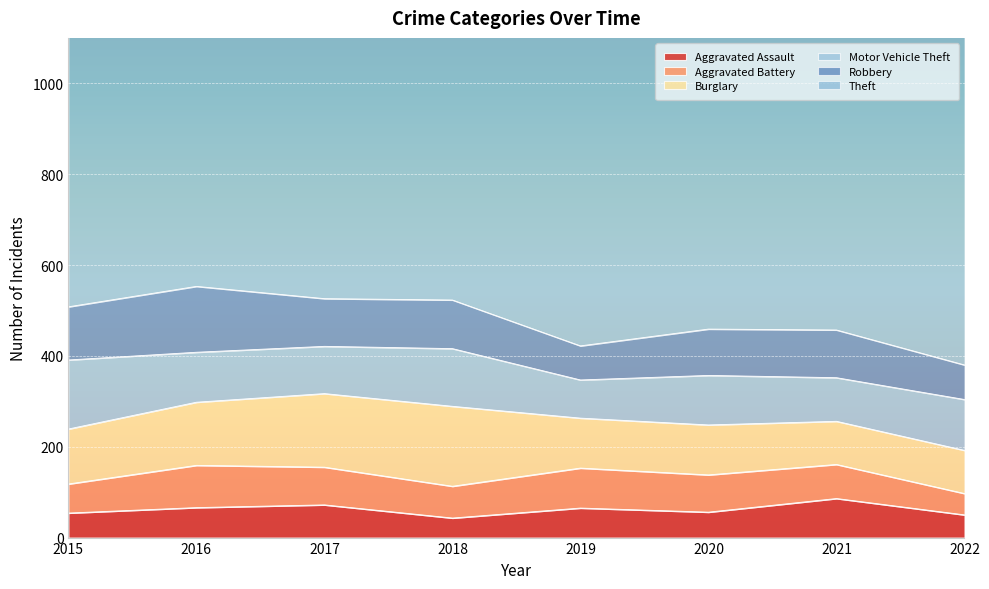

The Aggravated Assault series shows 72 at 2017. True or false?

True